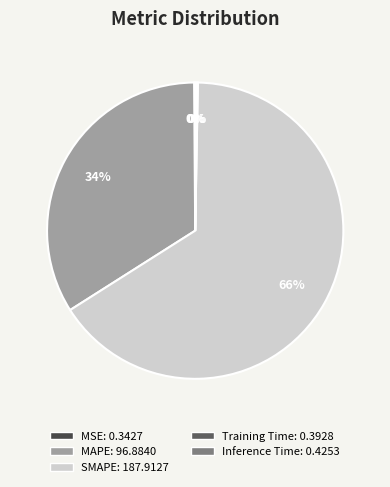

Is the sum of MAPE and Training Time greater than half?

No